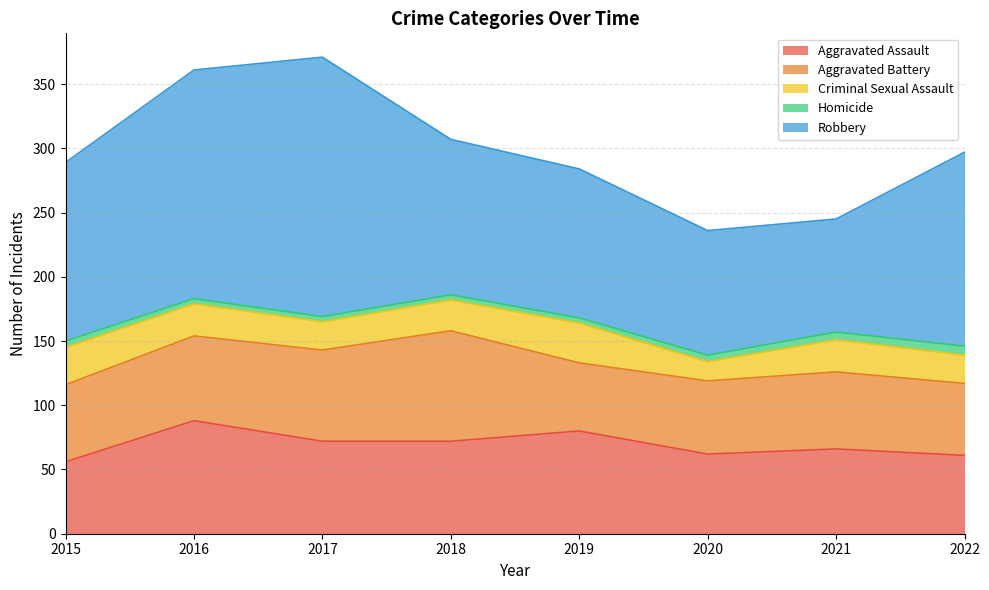

At which category is the sum across all series the highest?

2017